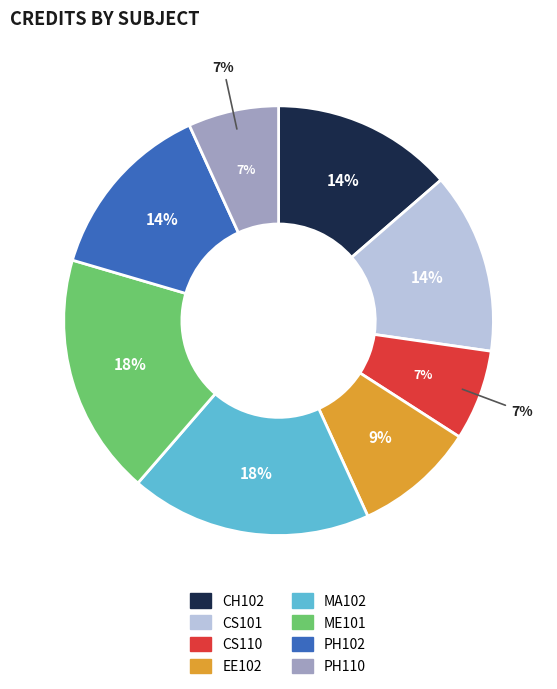

To the nearest percent, what is the difference between the CS110 and CH102 slice percentages?

7%